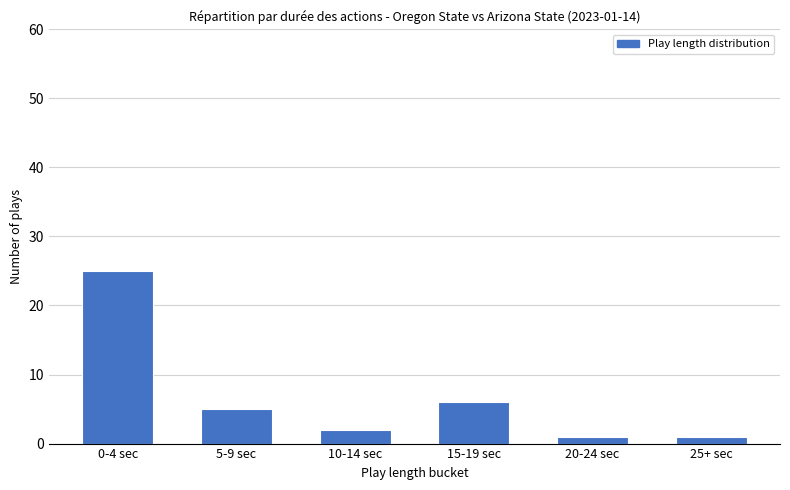

The chart shows a value of 6 at 15-19 sec. True or false?

True